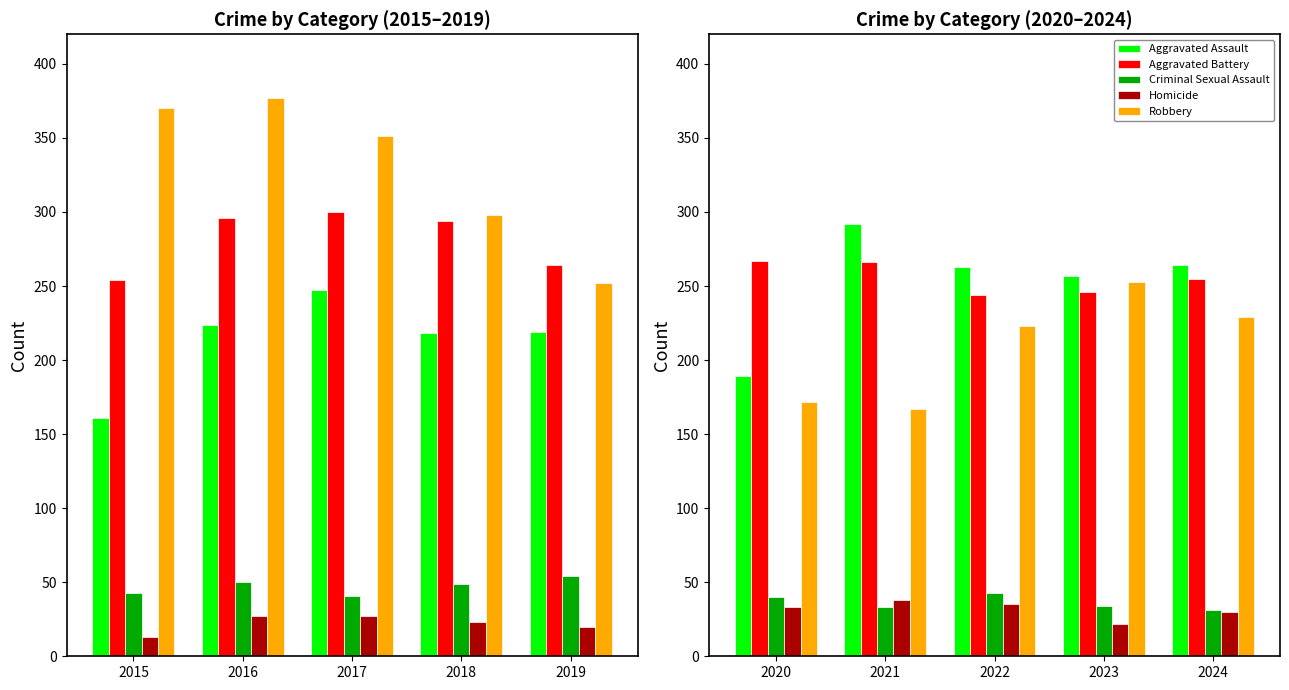

What is the value of the Aggravated Battery bar at the 5th from the left?

255